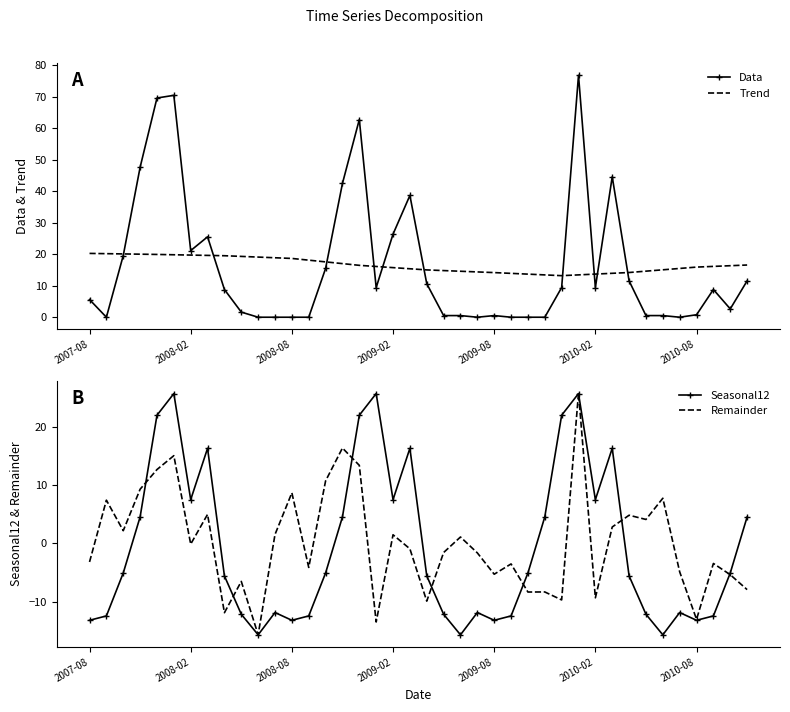

Is it true that Trend equals 4.7 at 31?

False